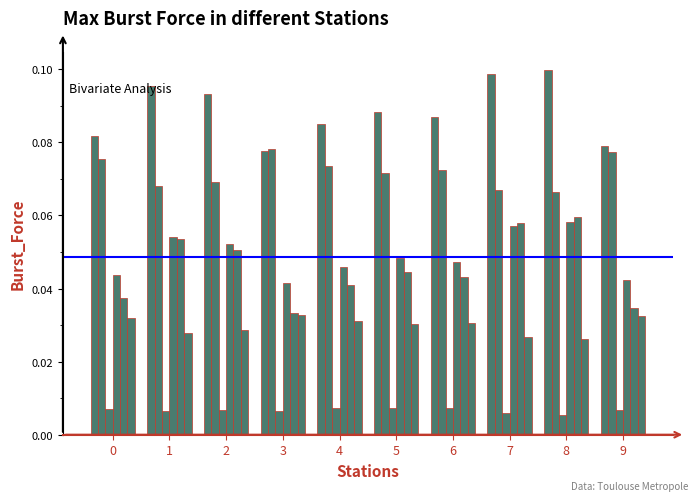

How many distinct data groups are displayed?

6